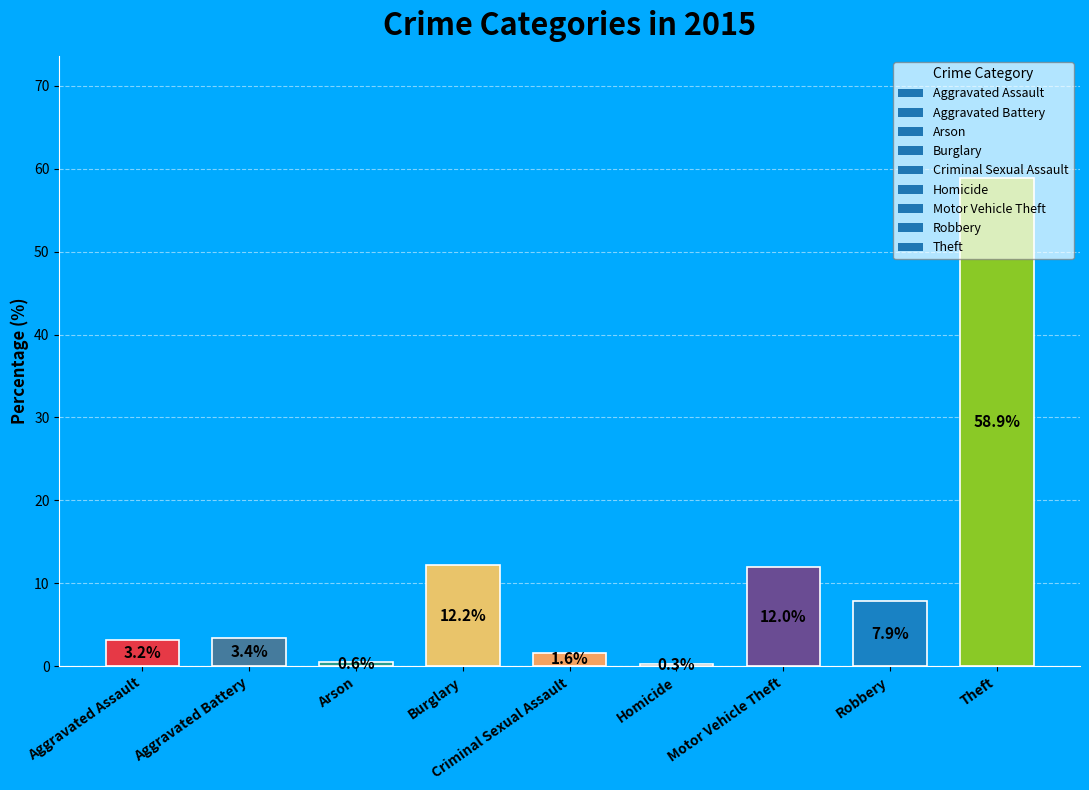

Where does the data first go above 3?

Aggravated Assault